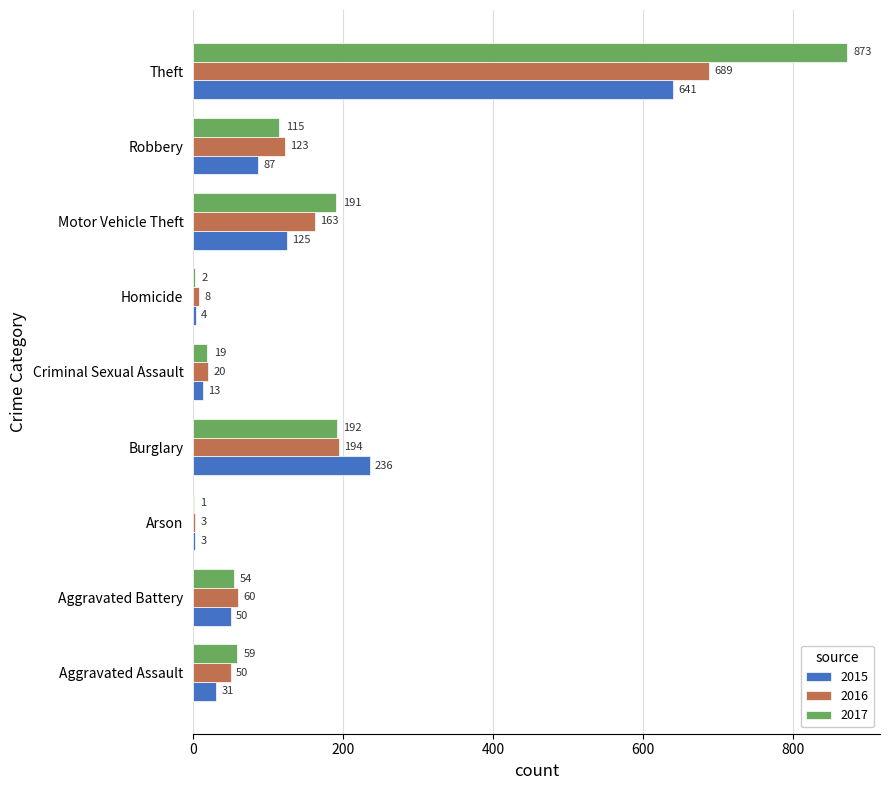

What is the maximum value shown in the chart?

873